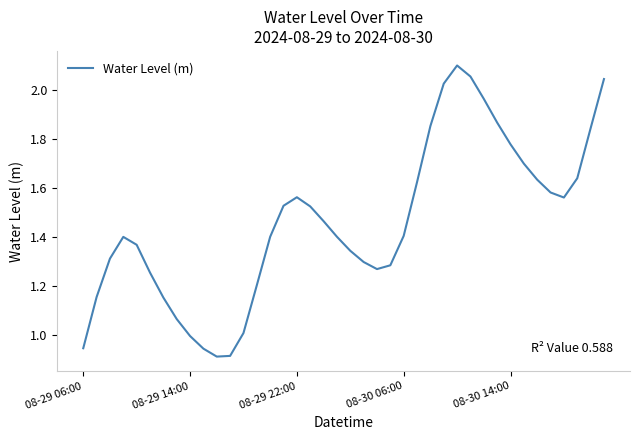

How many lines are shown in the chart?

1